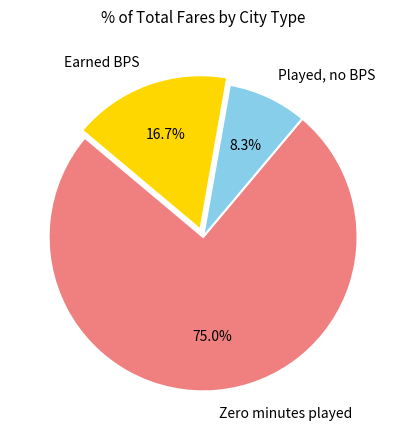

To the nearest percent, what is the difference between the largest and smallest slice percentages?

67%